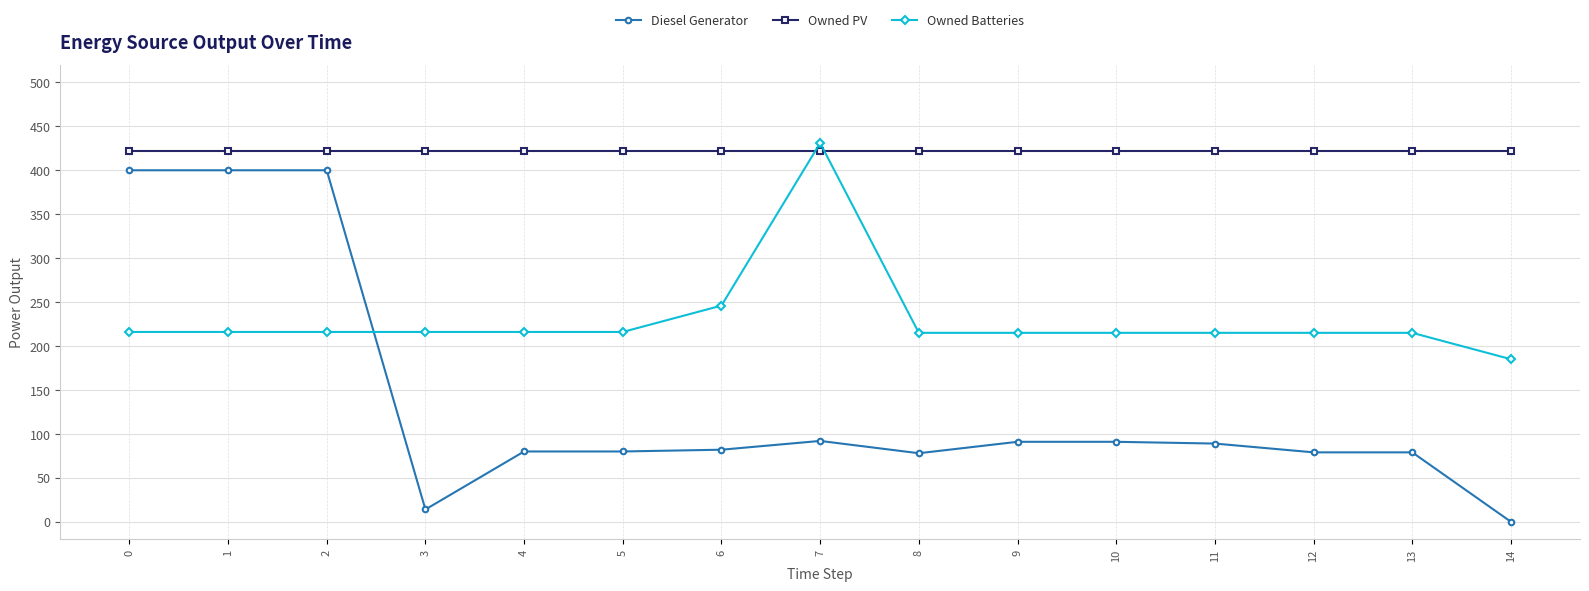

The value of Diesel Generator at 8 is 128. True or false?

False